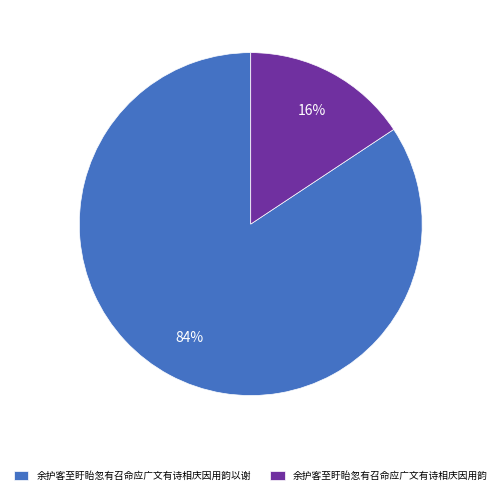

Which slice is the largest?

余护客至盱眙忽有召命应广文有诗相庆因用韵以谢